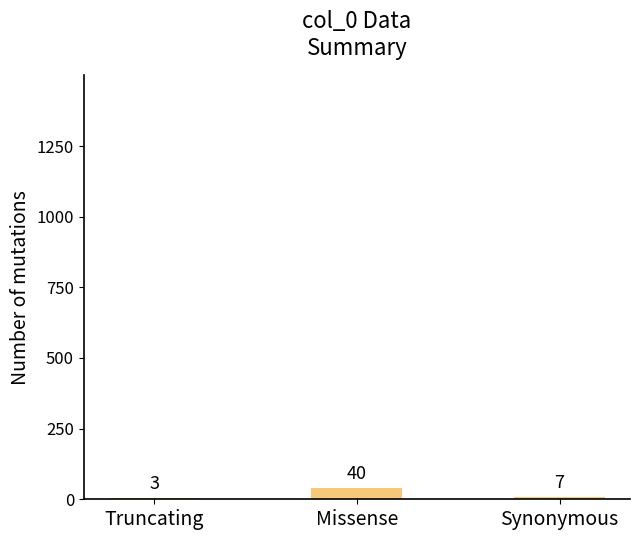

Reading left to right, what are all the values shown in this chart?

3	40	7